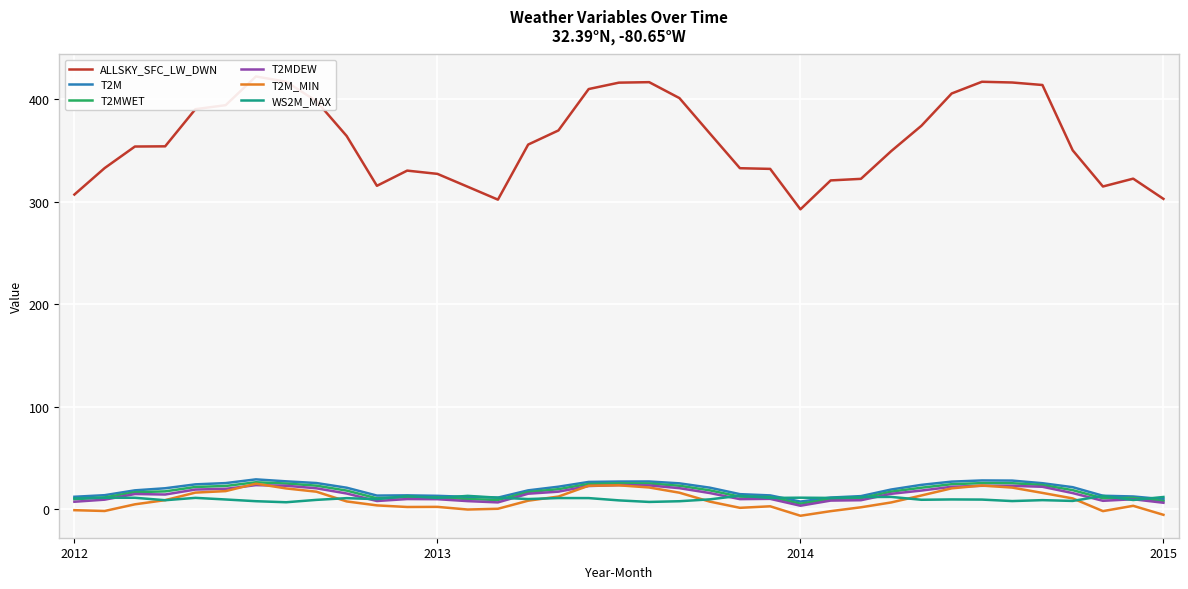

At which label does WS2M_MAX first exceed 10?

2012